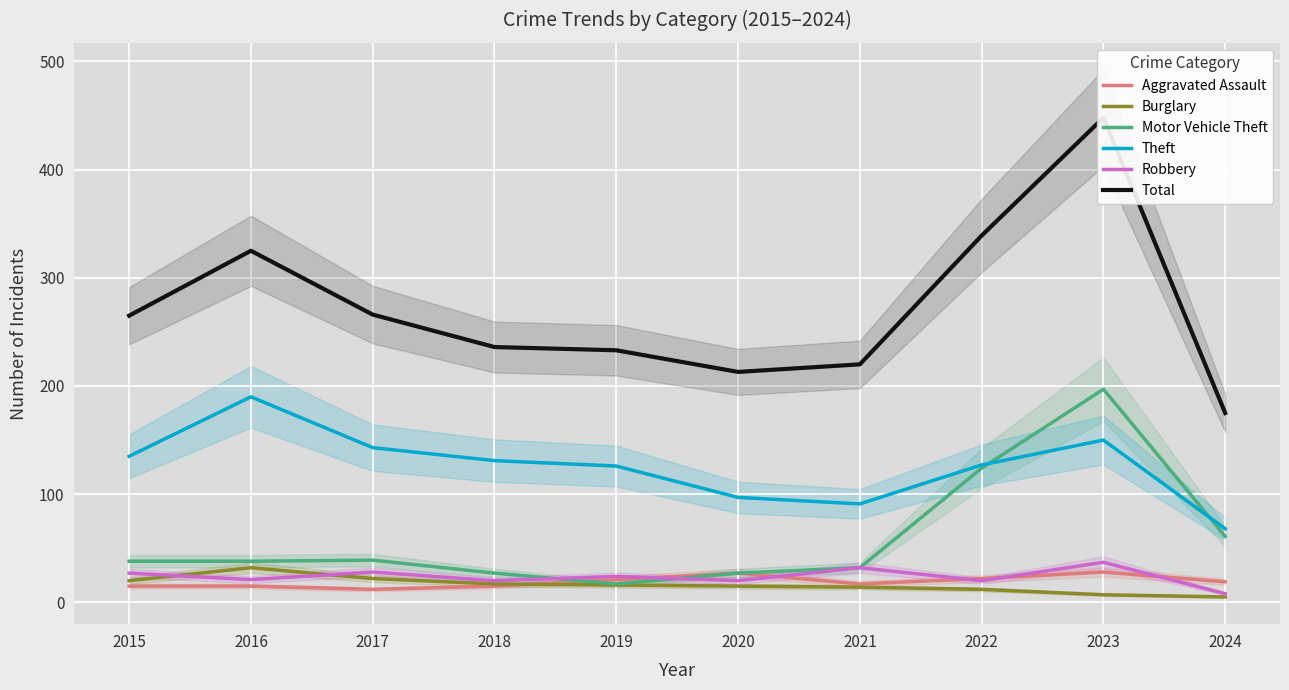

The Burglary series shows 6 at 2019. True or false?

False